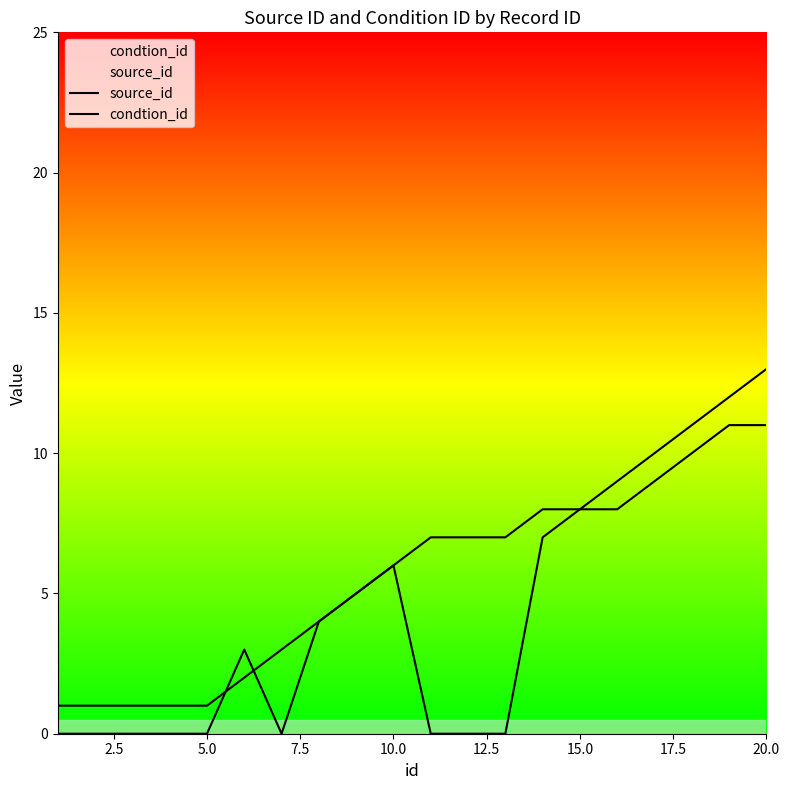

How many lines are shown in the chart?

2